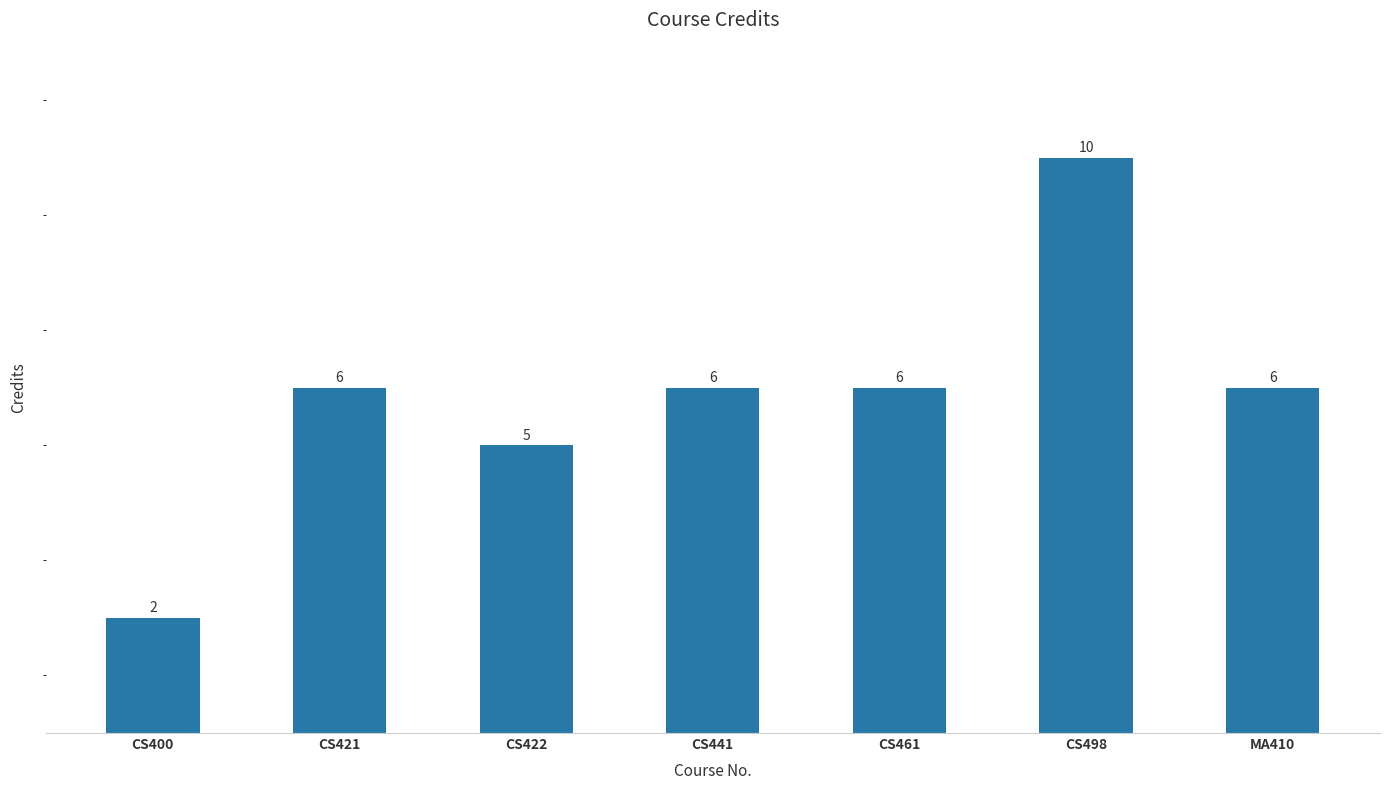

How many values are between 5 and 6?

5